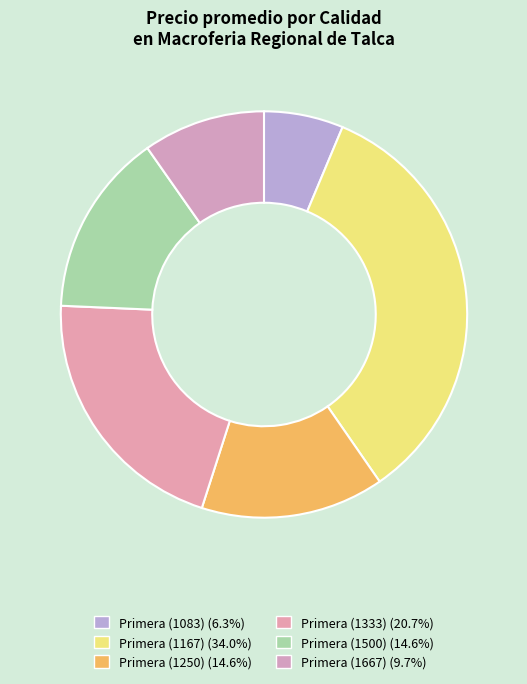

Does any single category account for the majority?

No